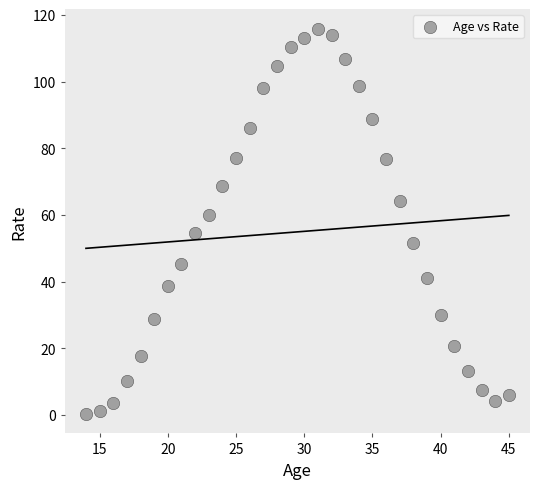

What Y value in the scatter plot is closest to 58?

60.0